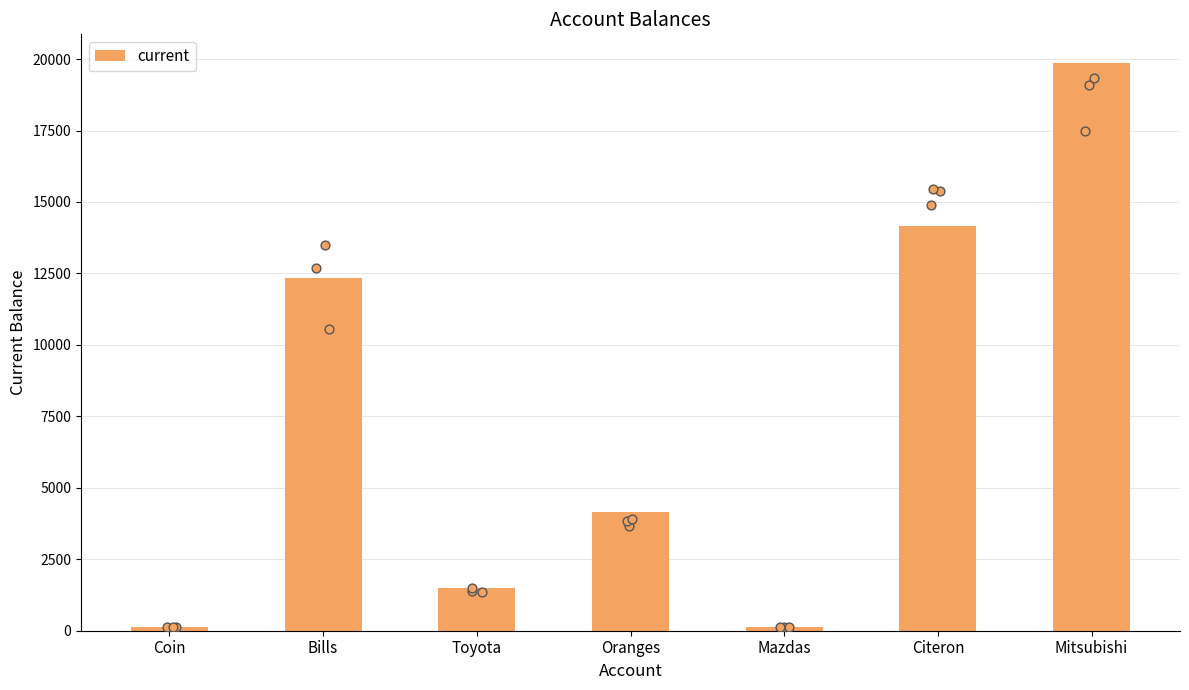

Which has a higher value, Mazdas or Toyota?

Toyota